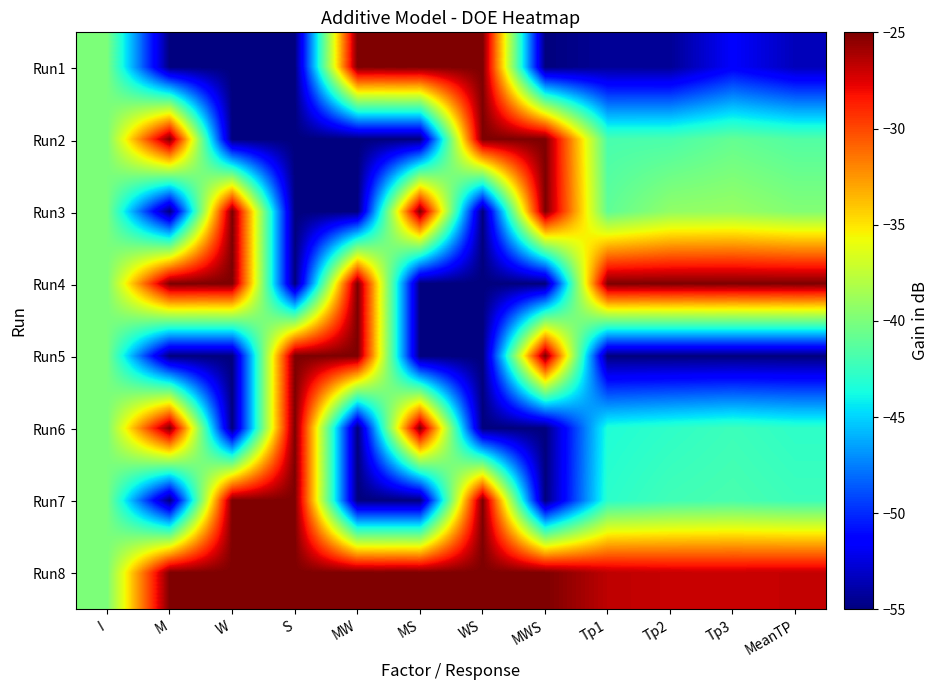

At how many categories does at least one series exceed -41?

12